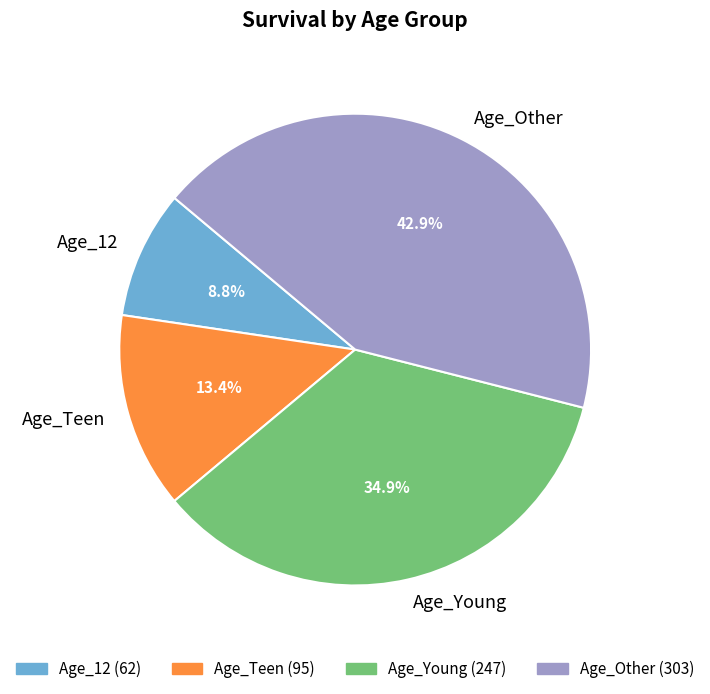

What is the largest slice in the pie chart?

Age_Other